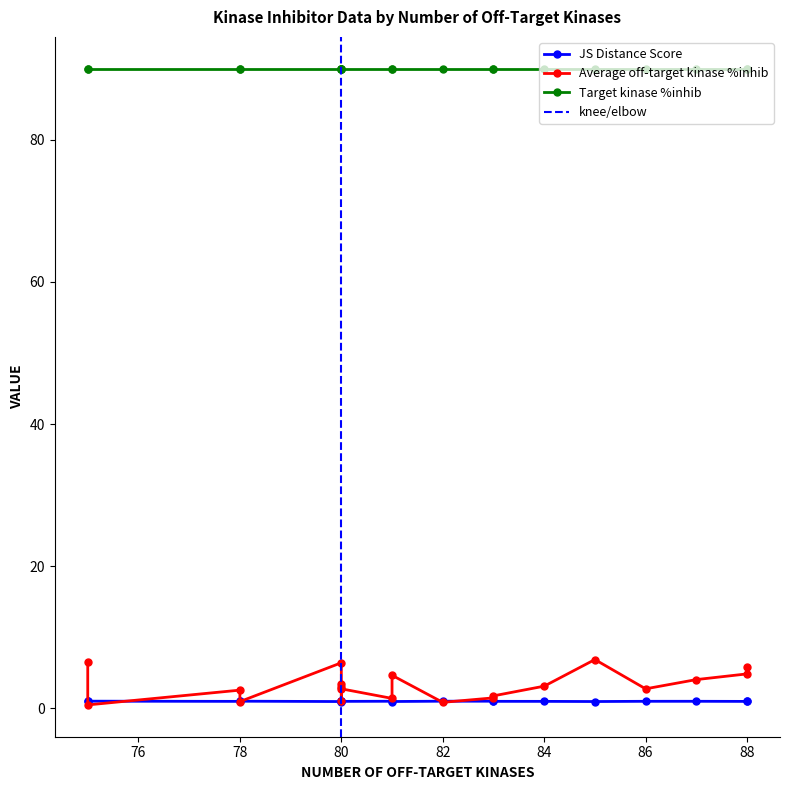

What is the difference between the highest and lowest values at 87?

89.0